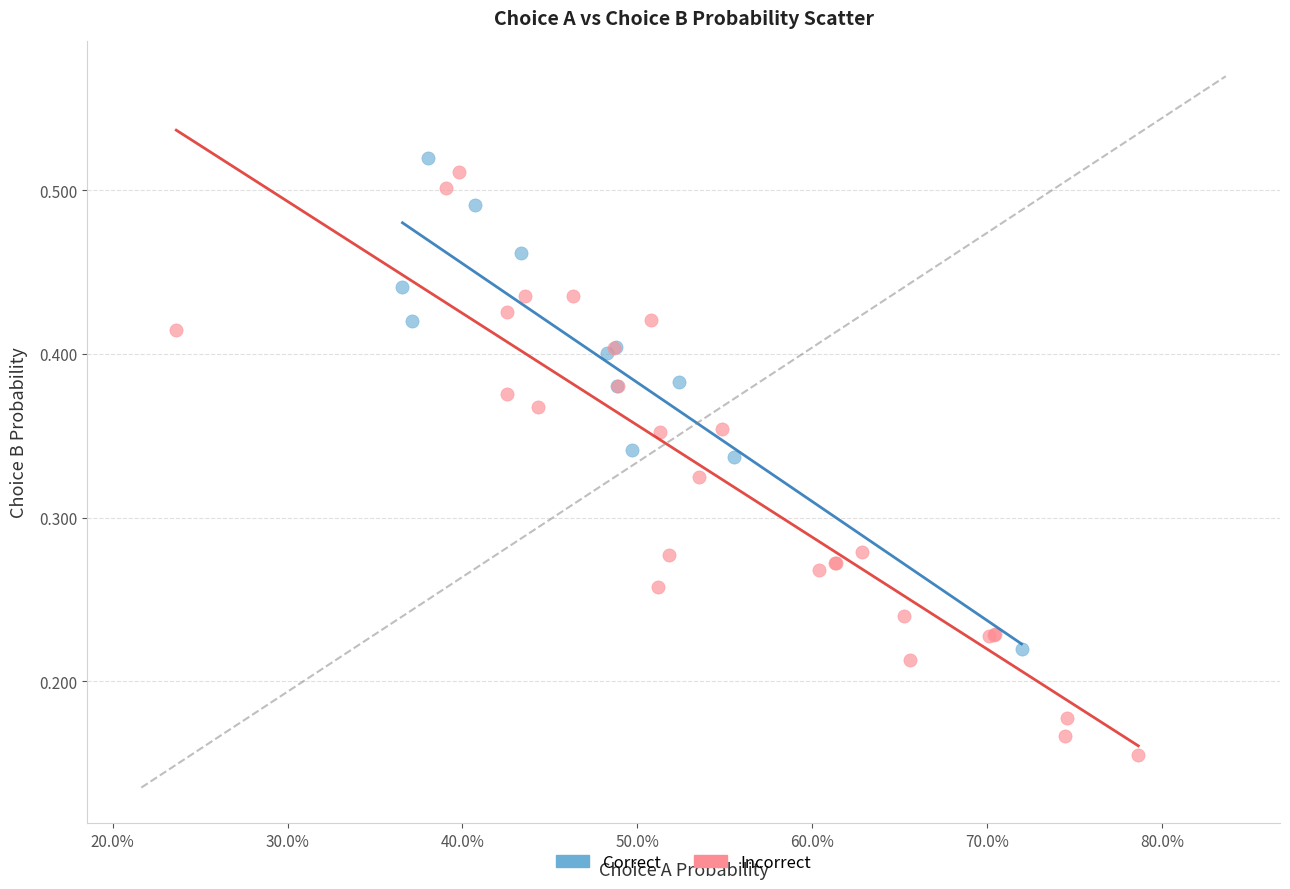

Which series has the largest Y range (max minus min)?

Incorrect